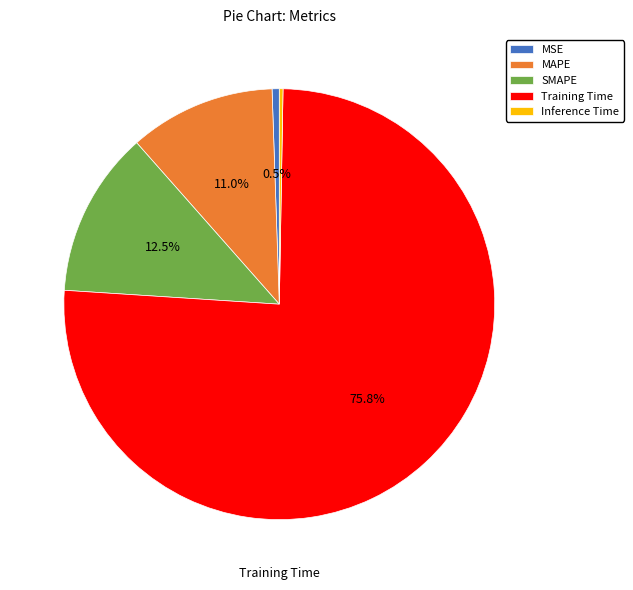

Is SMAPE the majority of the pie?

No